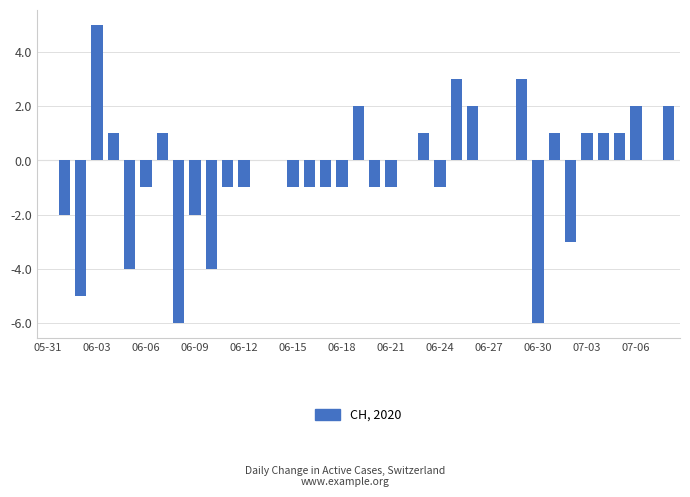

What is the sum of all values?

-16